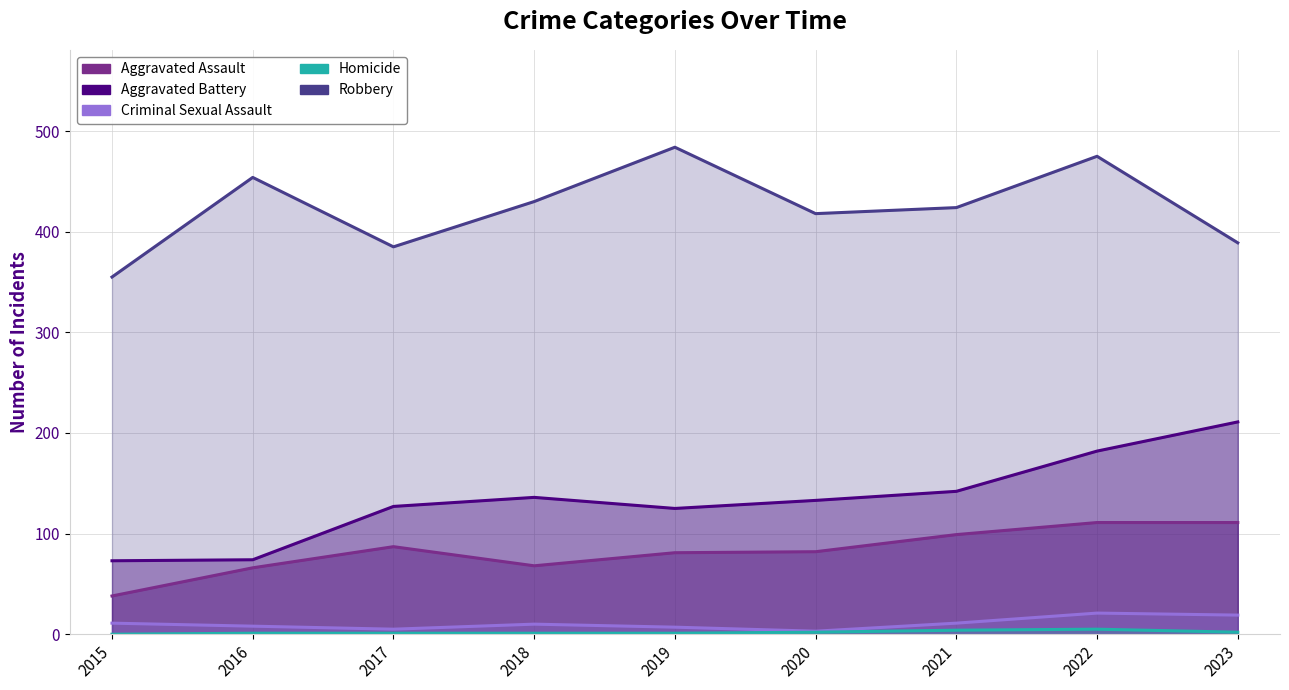

At which category is the sum across all series the highest?

2022